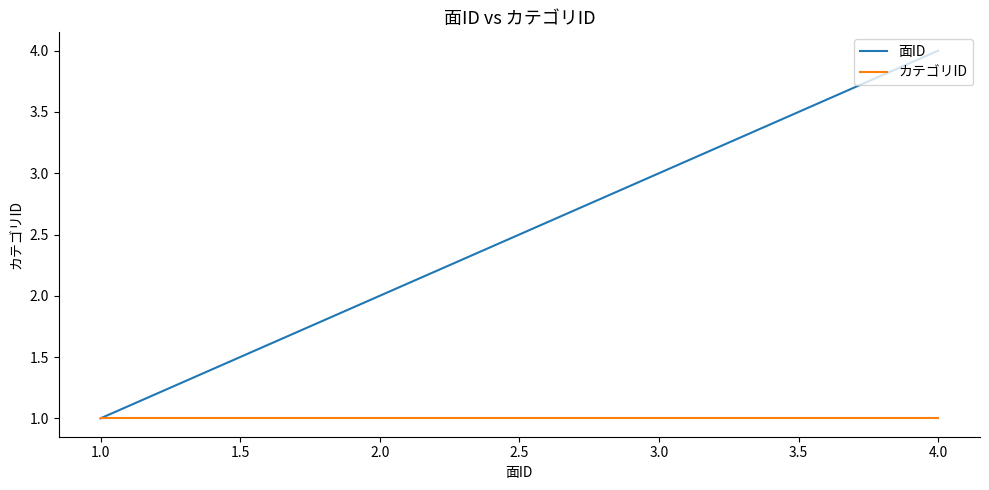

Rank the series by their average value, from lowest to highest.

カテゴリID, 面ID